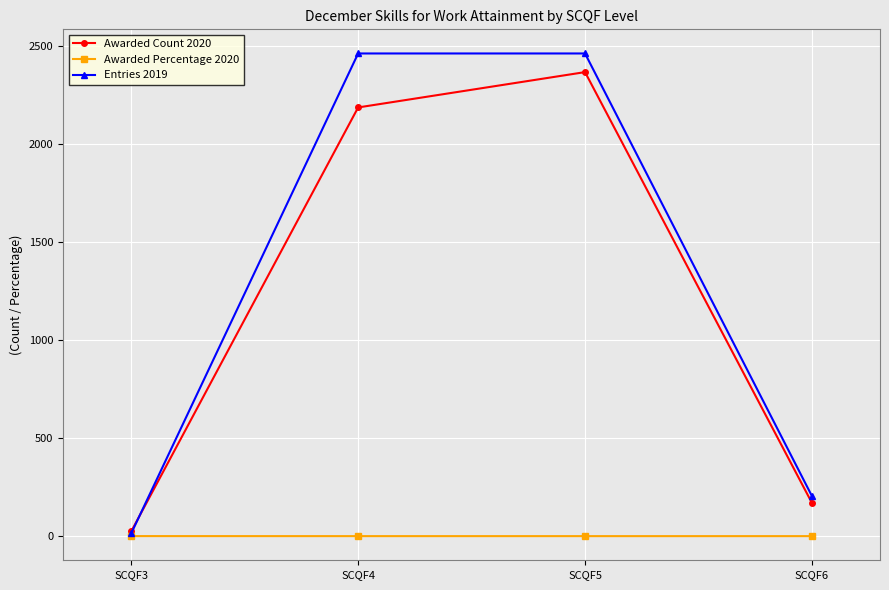

Rank the series at SCQF4 from highest to lowest value.

Entries 2019, Awarded Count 2020, Awarded Percentage 2020